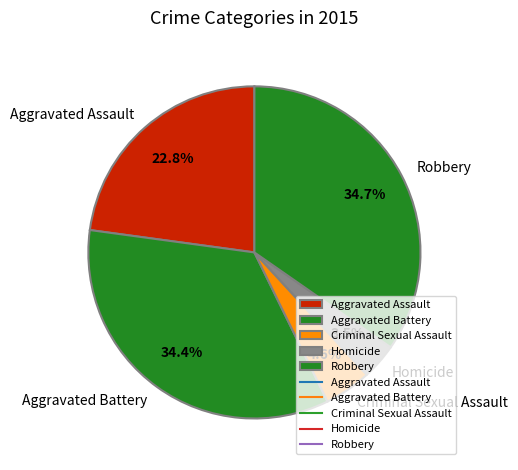

How many slices are in this pie chart?

5